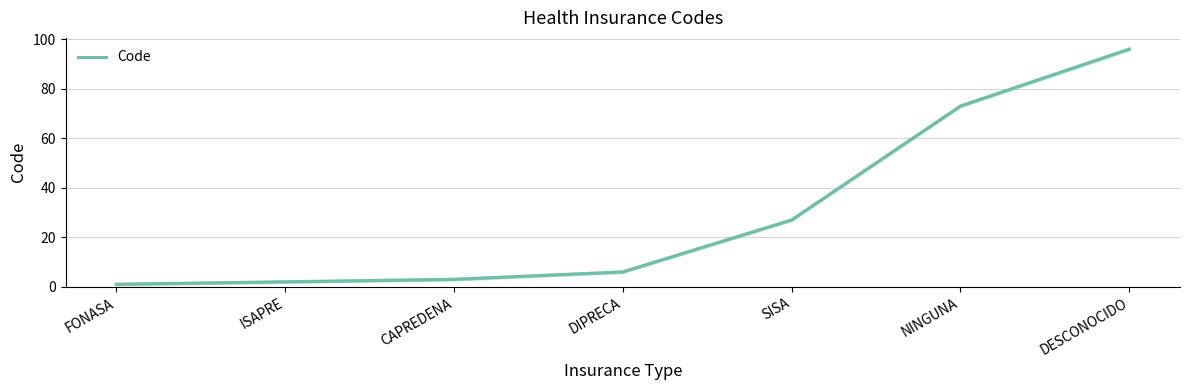

How many data points does each series have?

7